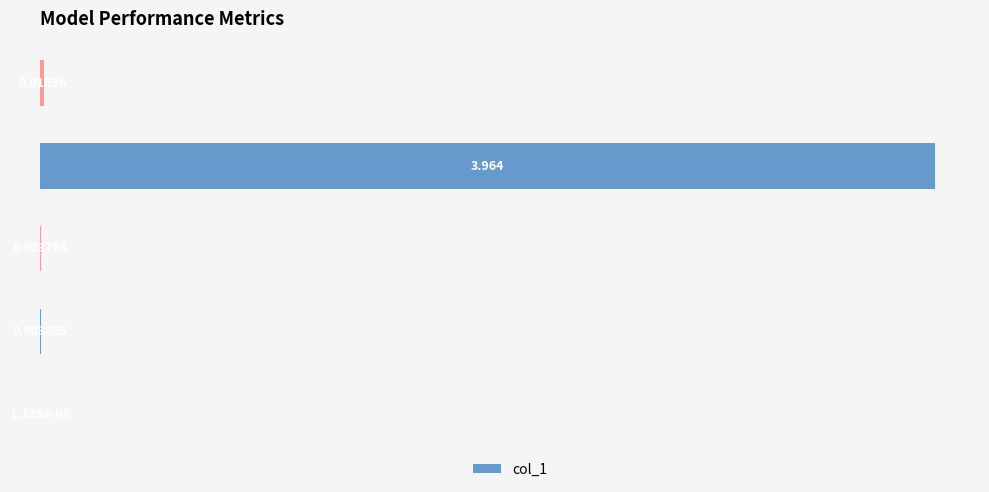

At which category does the chart reach its peak across all series?

Training Time